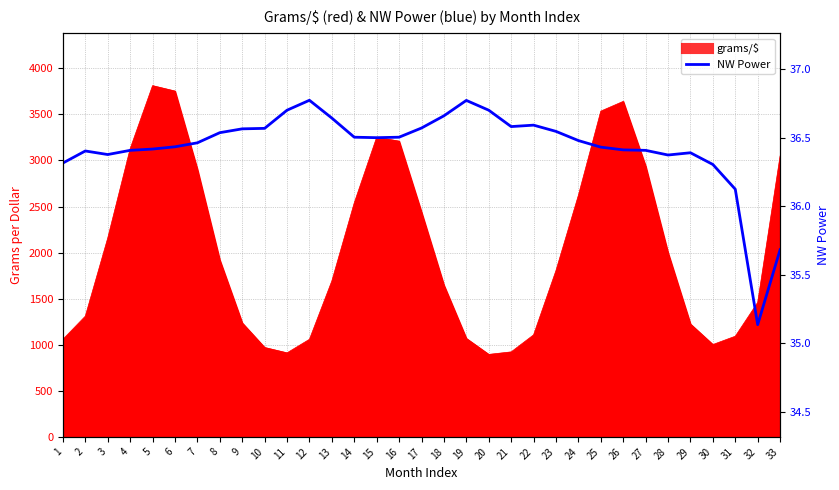

The value at 22 is 56.2. True or false?

False